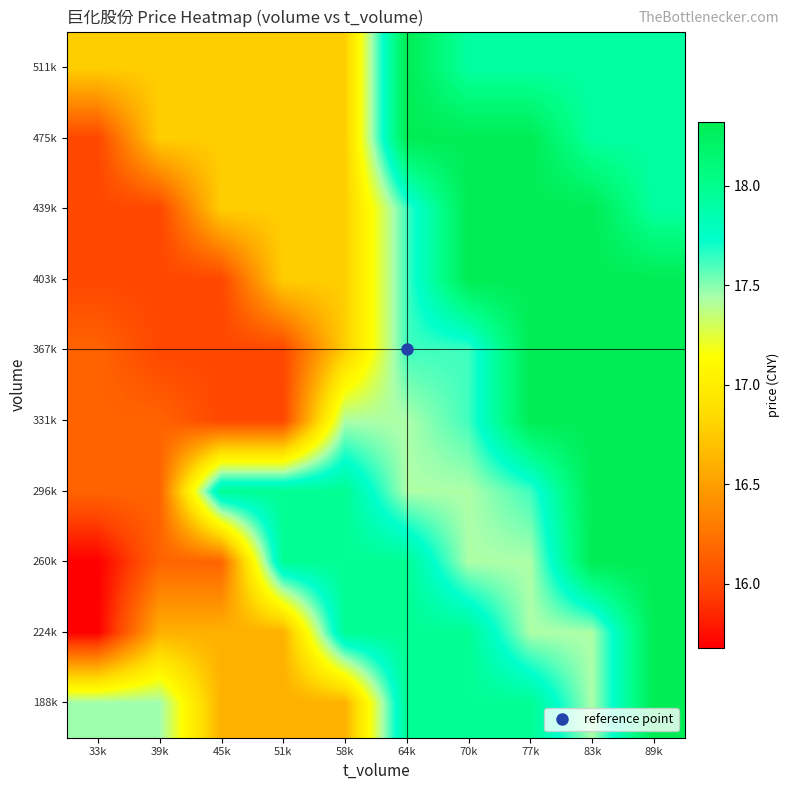

Reading right to left, transcribe all the data shown in this chart.

188k: 89k=18.3	83k=17.4	77k=18.0	70k=18.0	64k=18.0	58k=16.6	51k=16.6	45k=16.6	39k=17.5	33k=17.5
224k: 89k=18.3	83k=17.4	77k=17.4	70k=18.0	64k=18.0	58k=18.0	51k=16.6	45k=16.6	39k=16.6	33k=15.7
260k: 89k=18.3	83k=18.3	77k=17.4	70k=17.4	64k=18.0	58k=18.0	51k=18.0	45k=16.2	39k=16.2	33k=15.7
296k: 89k=18.3	83k=18.3	77k=17.6	70k=17.4	64k=17.4	58k=18.0	51k=18.0	45k=18.0	39k=16.2	33k=16.2
331k: 89k=18.3	83k=18.3	77k=18.3	70k=17.6	64k=17.4	58k=17.4	51k=16.0	45k=16.0	39k=16.2	33k=16.2
367k: 89k=18.3	83k=18.3	77k=18.3	70k=17.6	64k=17.6	58k=16.8	51k=16.0	45k=16.0	39k=16.0	33k=16.2
403k: 89k=18.3	83k=18.3	77k=18.3	70k=18.3	64k=17.6	58k=16.8	51k=16.8	45k=16.0	39k=16.0	33k=16.0
439k: 89k=17.9	83k=18.3	77k=18.3	70k=18.3	64k=17.6	58k=16.8	51k=16.8	45k=16.8	39k=16.0	33k=16.0
475k: 89k=17.9	83k=17.9	77k=18.3	70k=18.3	64k=18.3	58k=16.8	51k=16.8	45k=16.8	39k=16.8	33k=16.0
511k: 89k=17.9	83k=17.9	77k=17.9	70k=17.9	64k=18.3	58k=16.8	51k=16.8	45k=16.8	39k=16.8	33k=16.8